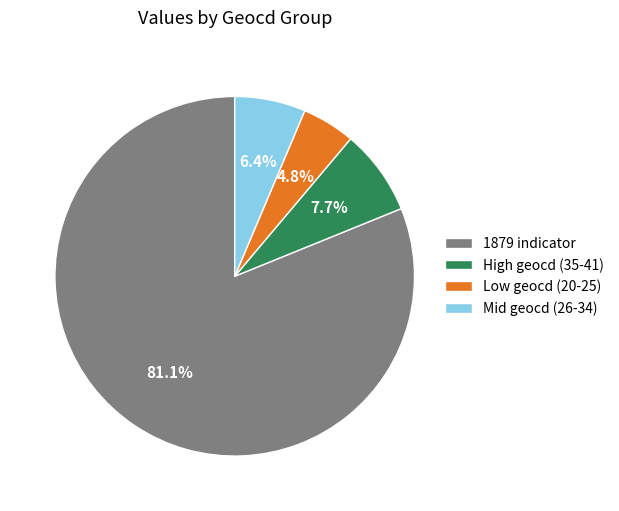

Between 1879 indicator and Mid geocd (26-34), which is larger?

1879 indicator